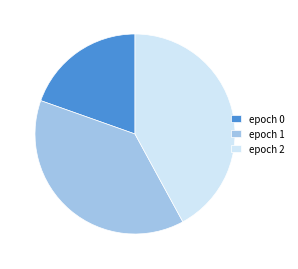

Between epoch 2 and epoch 1, which is larger?

epoch 2